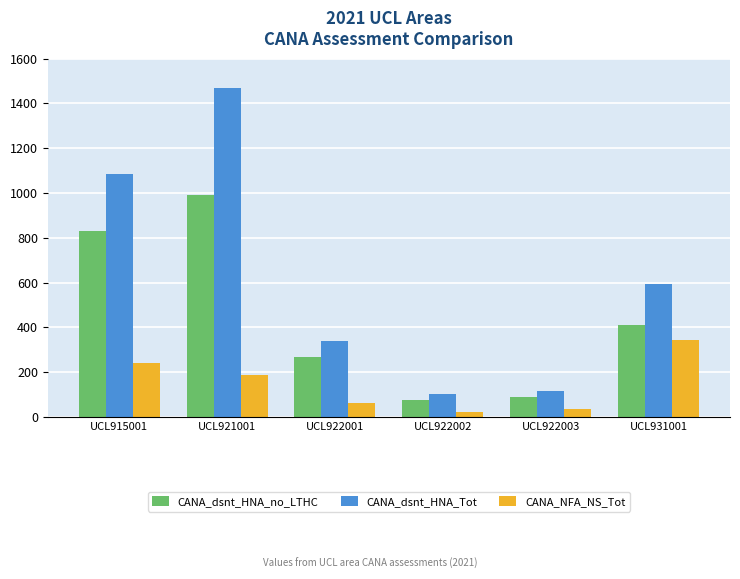

What value does the CANA_dsnt_HNA_Tot series have at UCL922001?

341